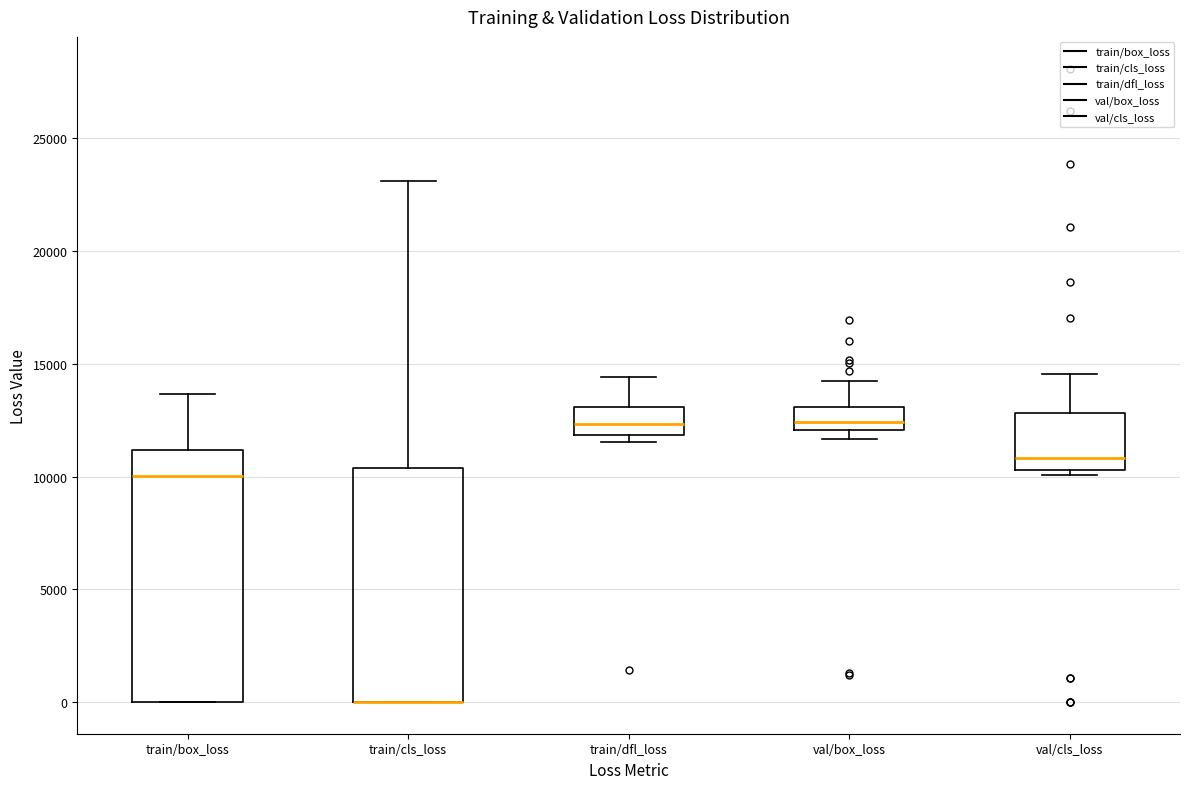

Which box is the tallest, from its lower edge to its upper edge?

train/box_loss